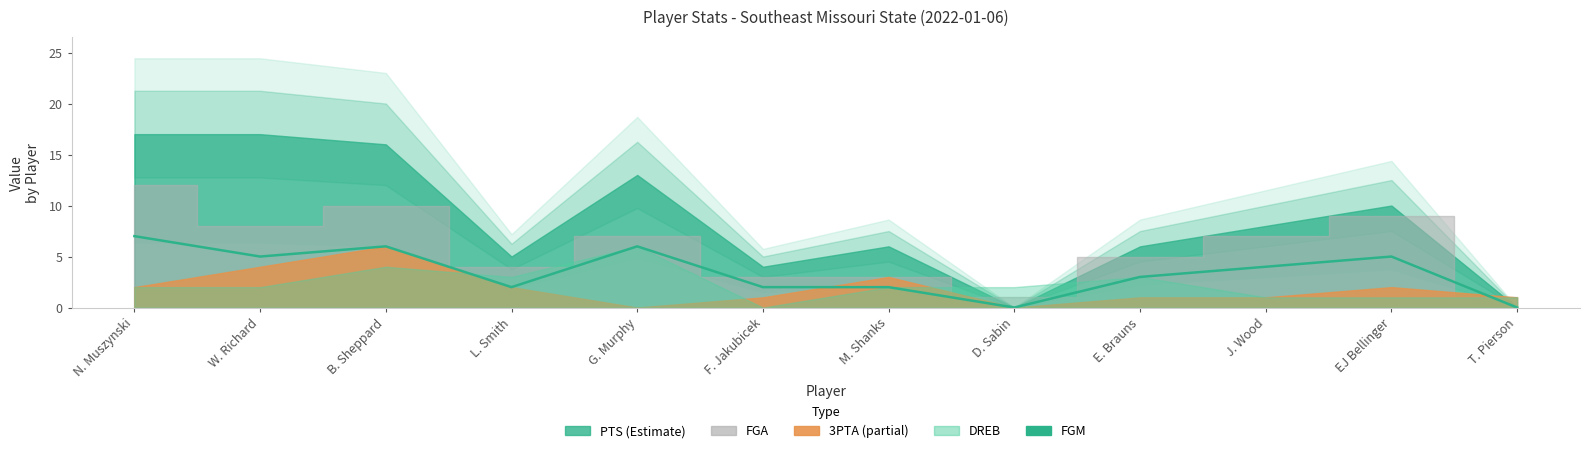

How many values are above zero?

10